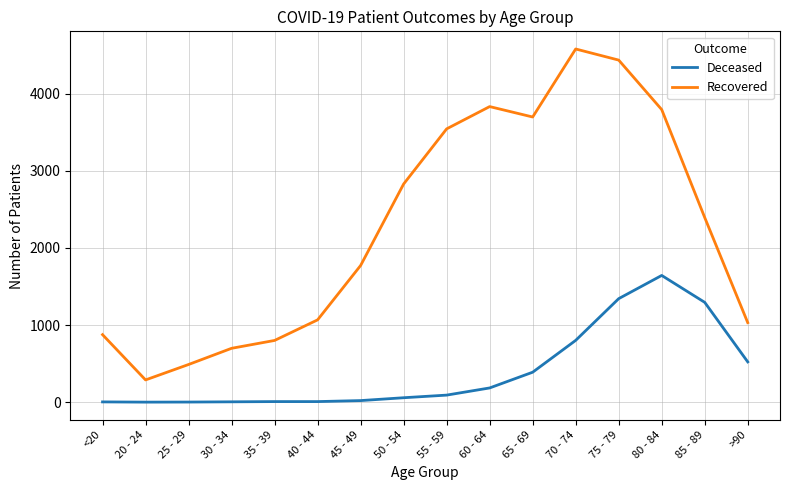

At which category does Recovered reach its first local valley?

20 - 24